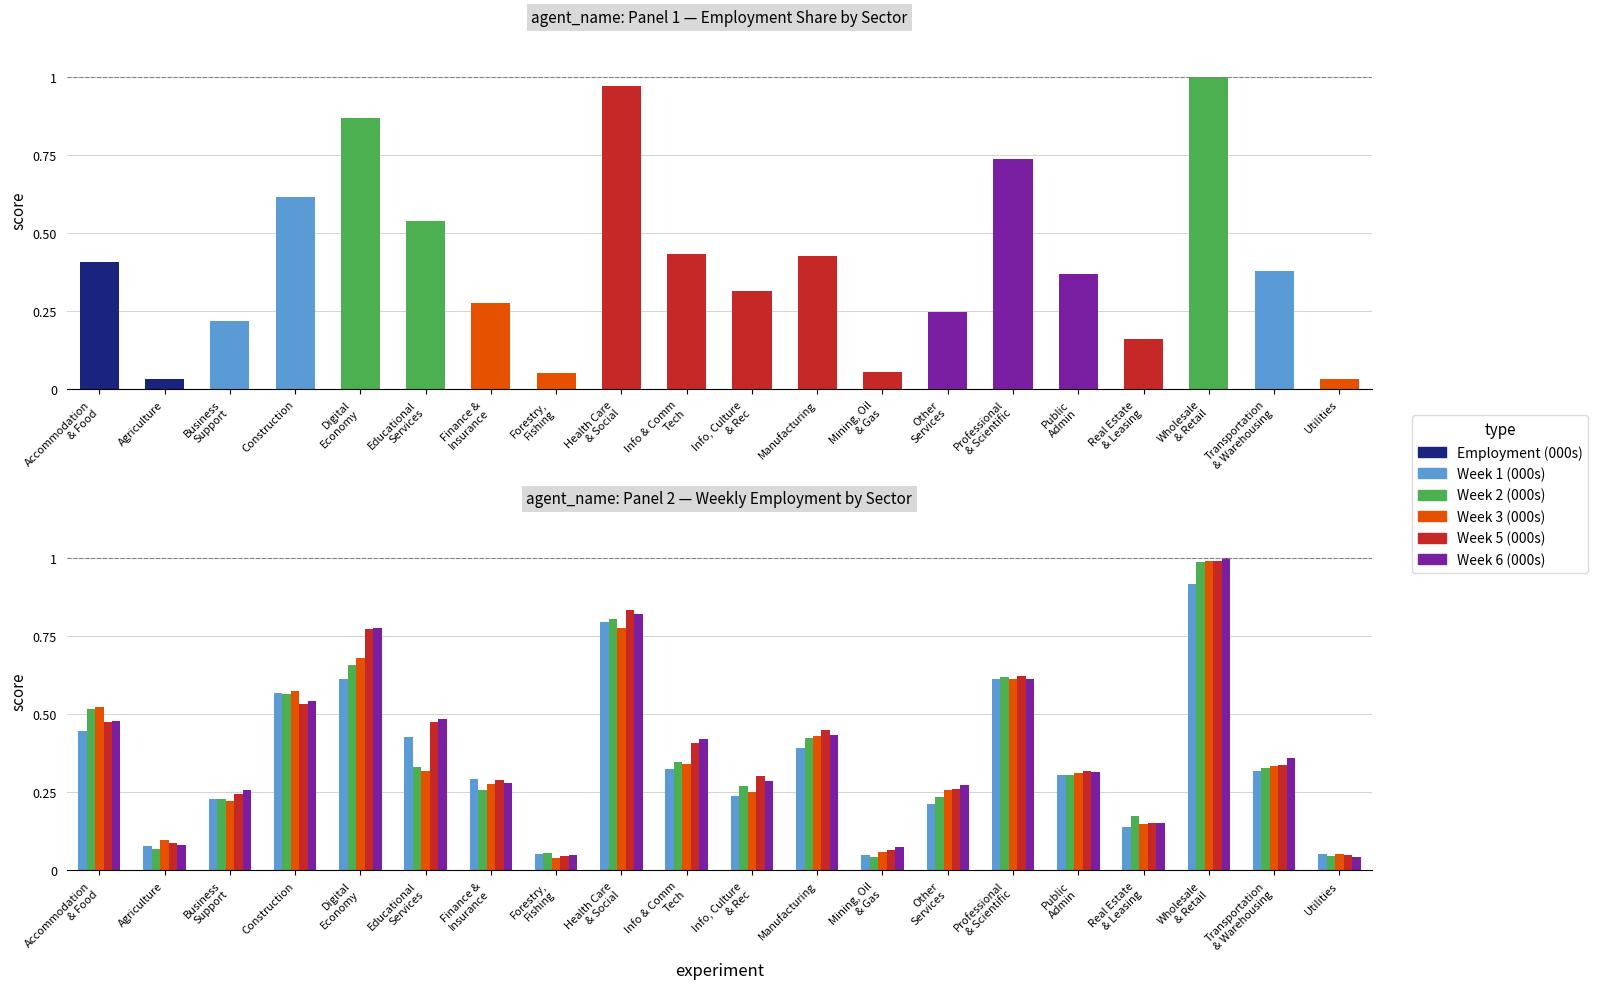

What is the label of the 14th bar from the left?

Other
Services